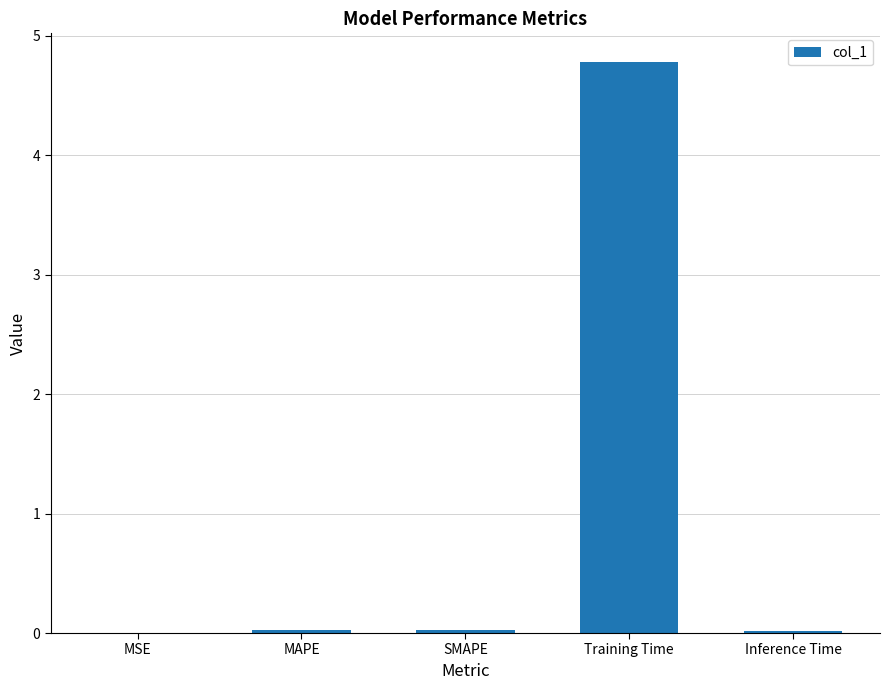

Is it true that the value at Training Time is 4.8?

True